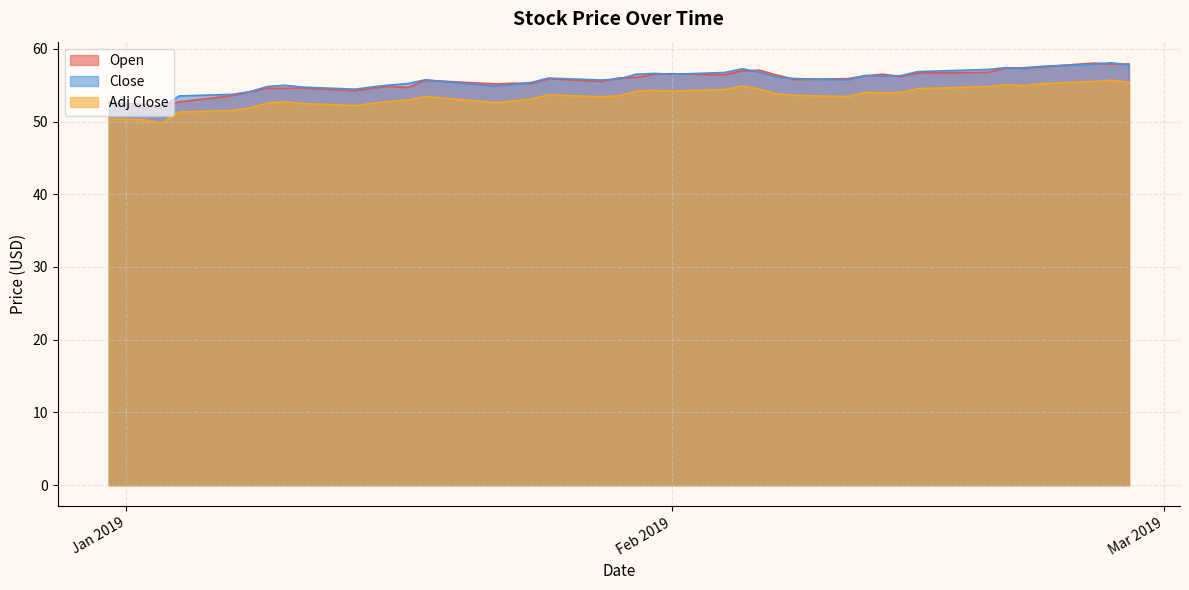

True or false: Adj Close and Open intersect in this chart.

False